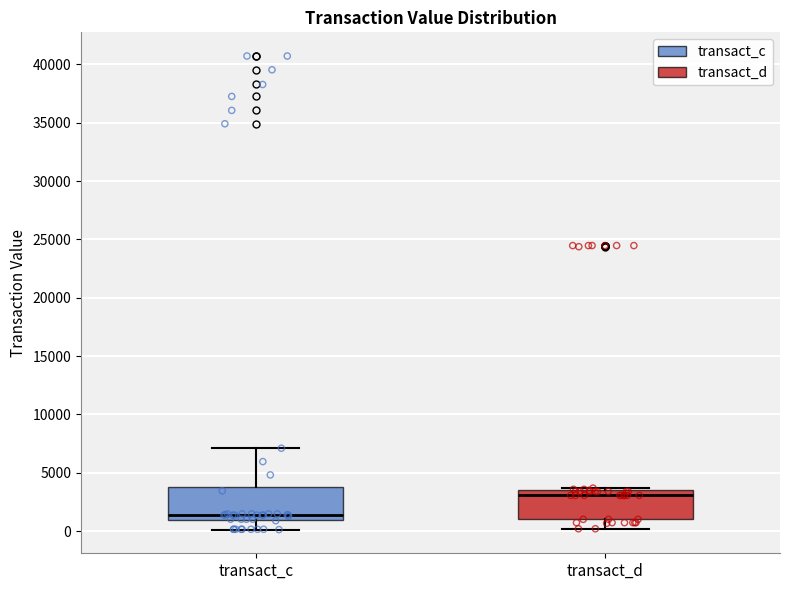

Reading left to right, read every box against the y-axis: the position of its median line, the range the box covers, and the ends of its whiskers. The values are not printed on the chart, so give them approximately, as read against the axis.

transact_c: median 1500, box 1000 to 4000, whiskers 0 to 7000
transact_d: median 3000, box 1000 to 3500, whiskers 0 to 3500 (just above the box's upper edge)